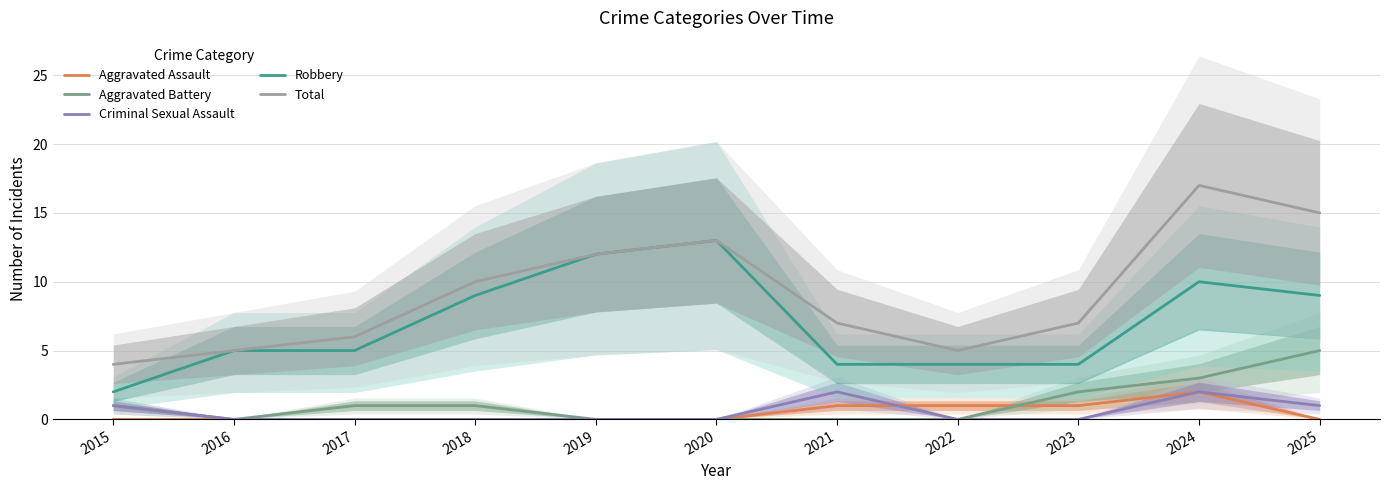

Is the value of Aggravated Assault at 2019 greater than the value of Criminal Sexual Assault at 2018?

No